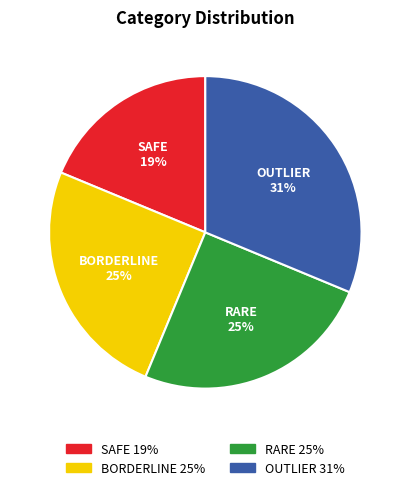

To the nearest percent, what is the difference between the SAFE and RARE slice percentages?

6%